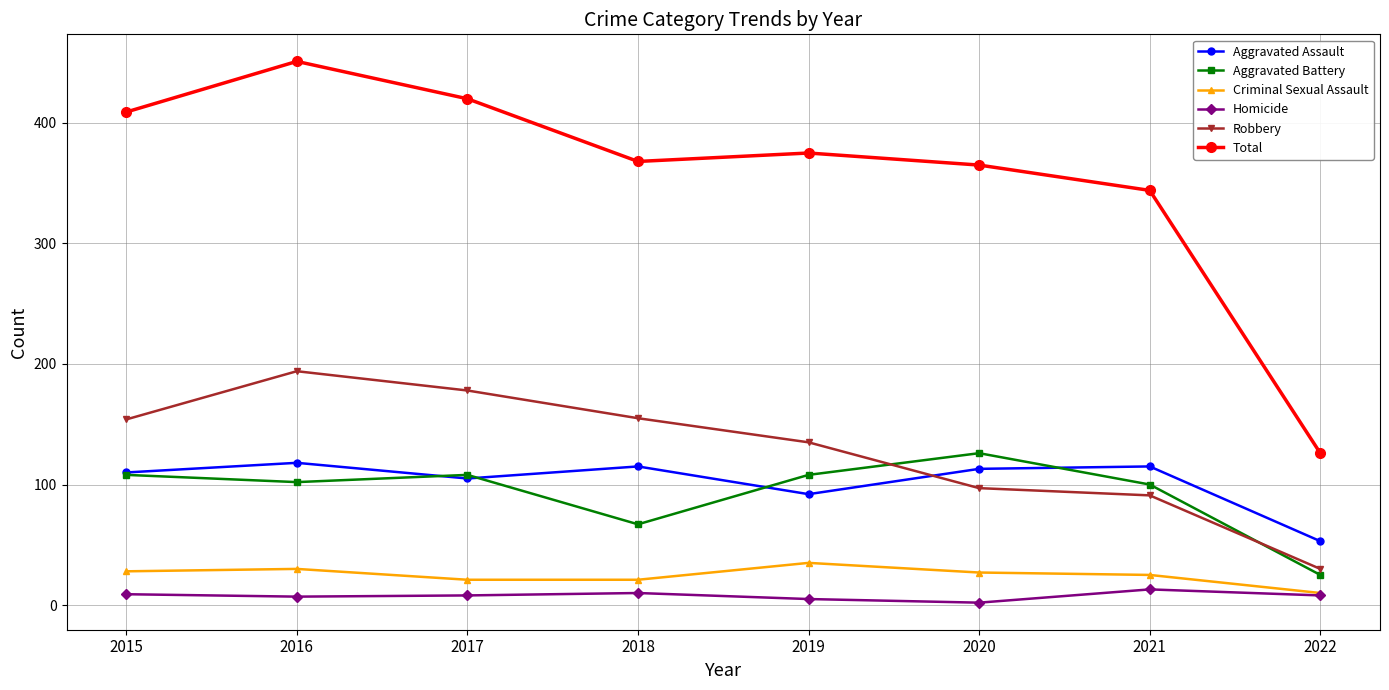

True or false: Robbery has more than 2 interior local peaks.

False